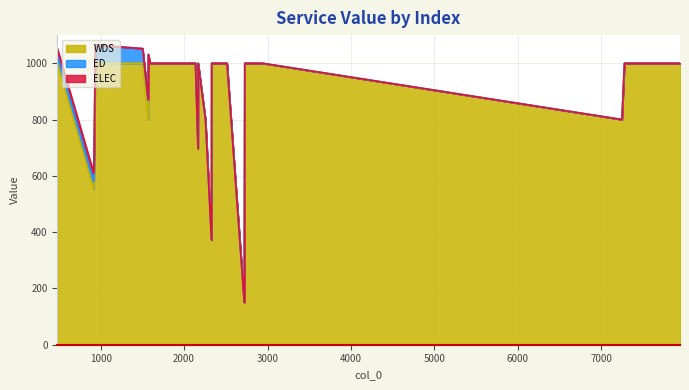

Which has a higher value, 2166 or 2096?

2096